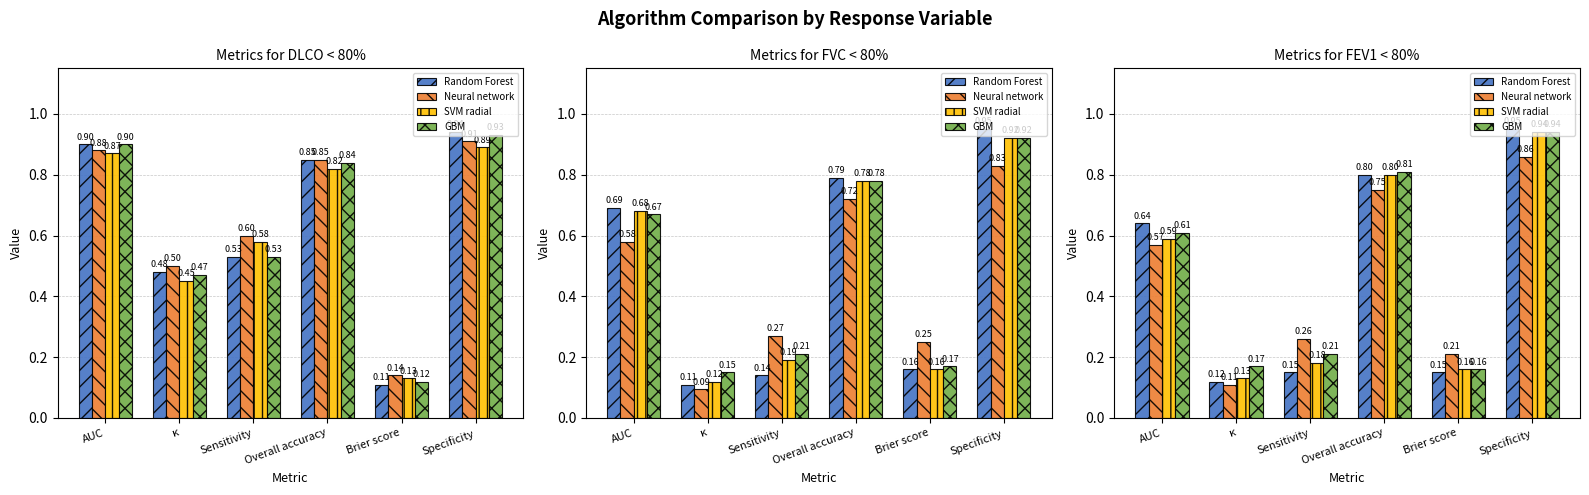

True or false: SVM radial has a value of 0.8 at Overall accuracy.

True